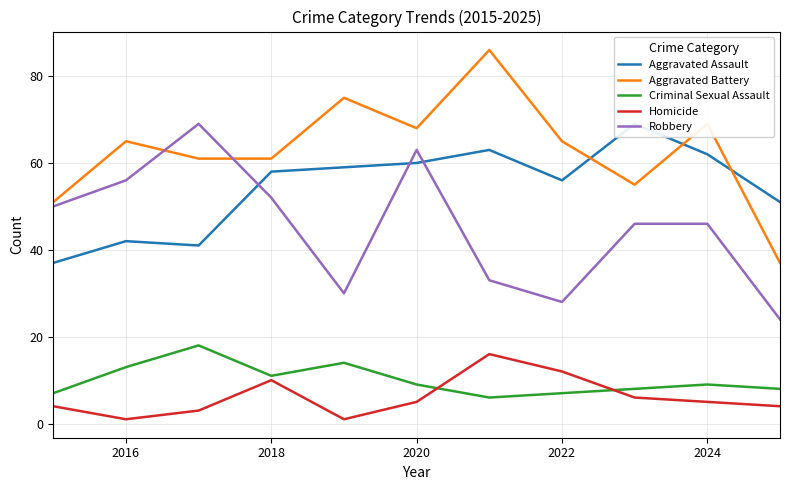

What is the highest value of the Criminal Sexual Assault series?

18